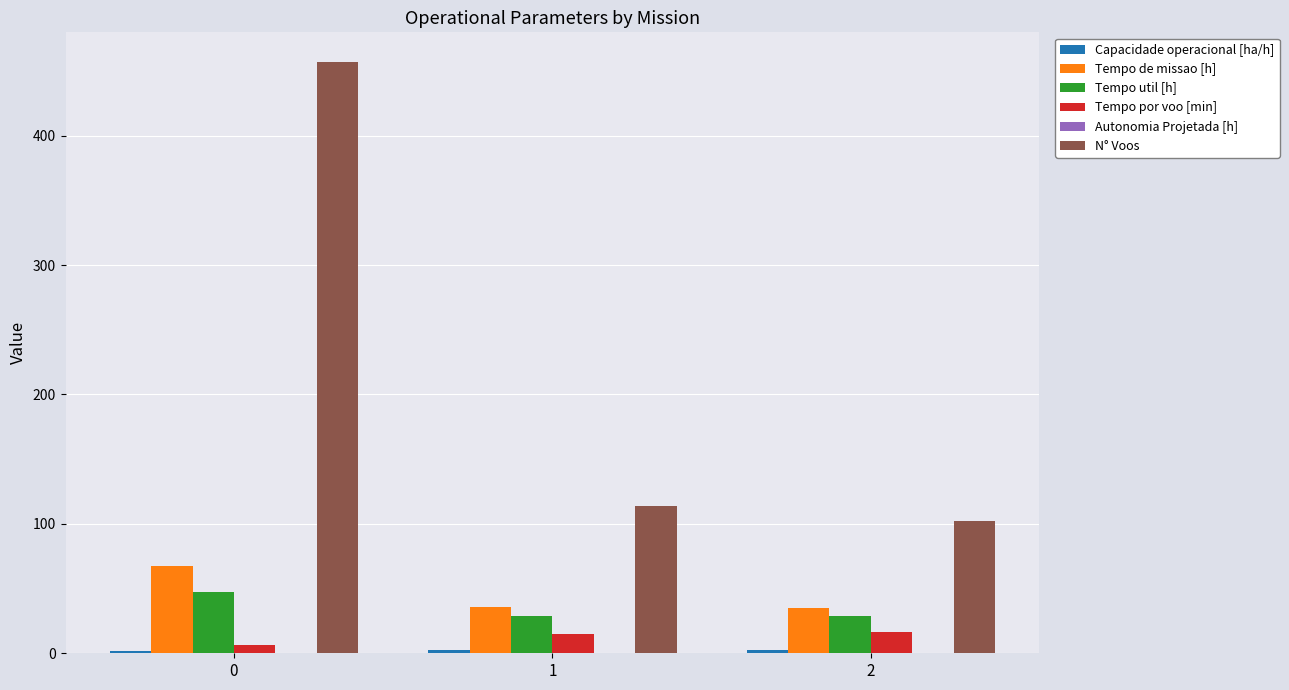

The value of Tempo util [h] at 2 is 28.5. True or false?

True